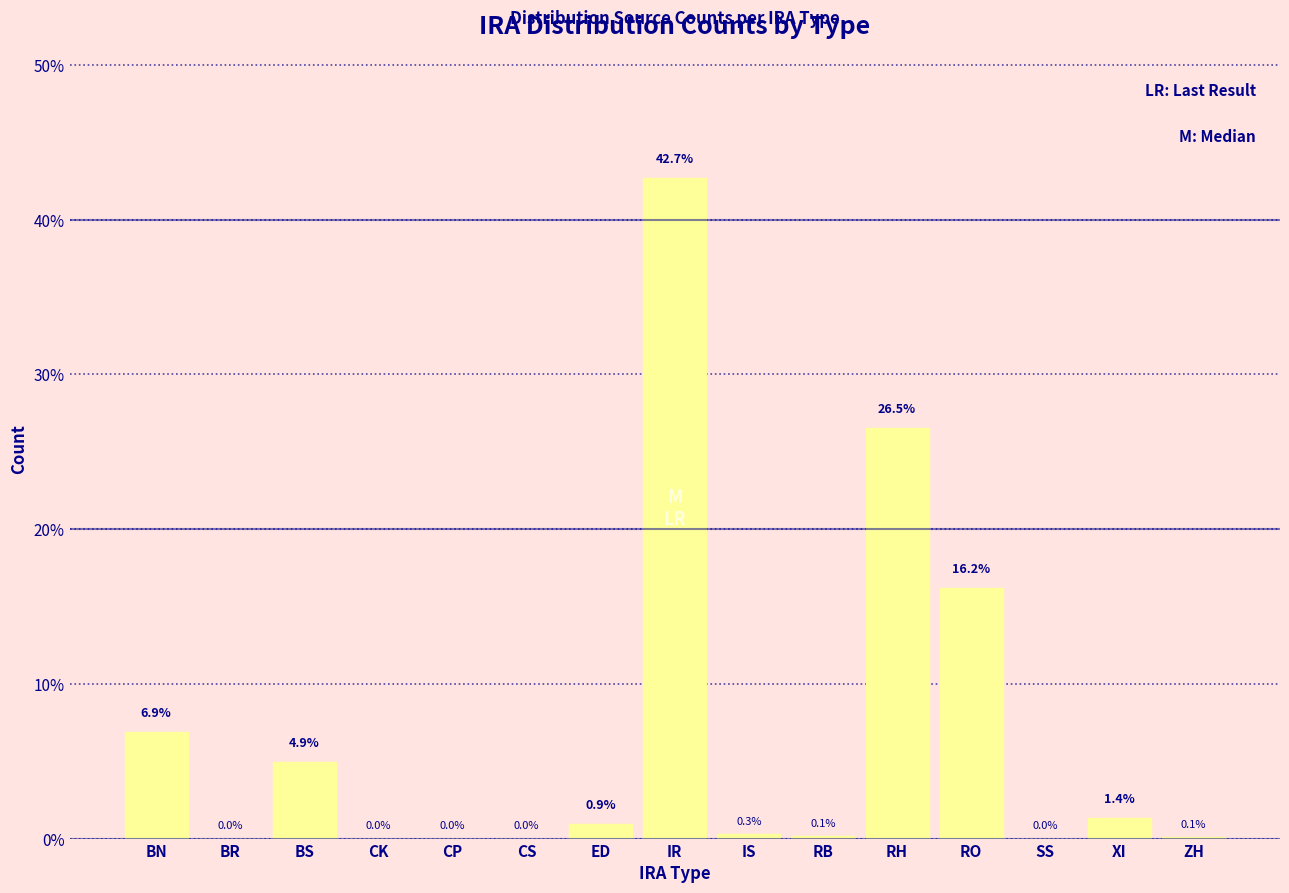

Reading right to left, what are all the values shown in this chart?

ZH=0.1	XI=1.4	SS=0.0	RO=16.2	RH=26.5	RB=0.1	IS=0.3	IR=42.7	ED=0.9	CS=0.0	CP=0.0	CK=0.0	BS=4.9	BR=0.0	BN=6.9